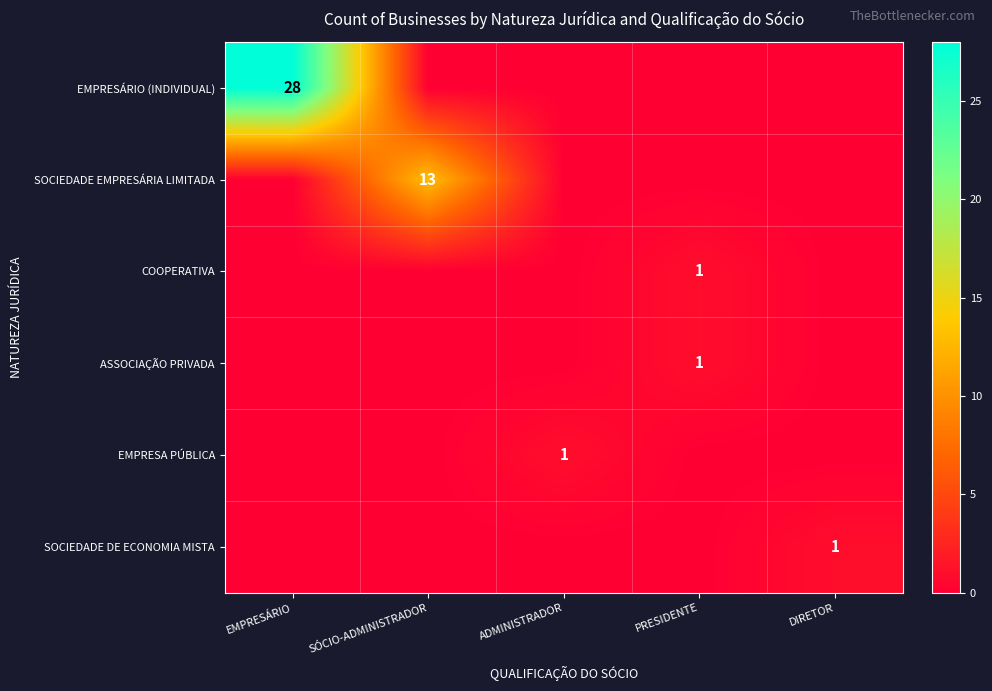

The COOPERATIVA series shows 1 at EMPRESÁRIO. True or false?

False